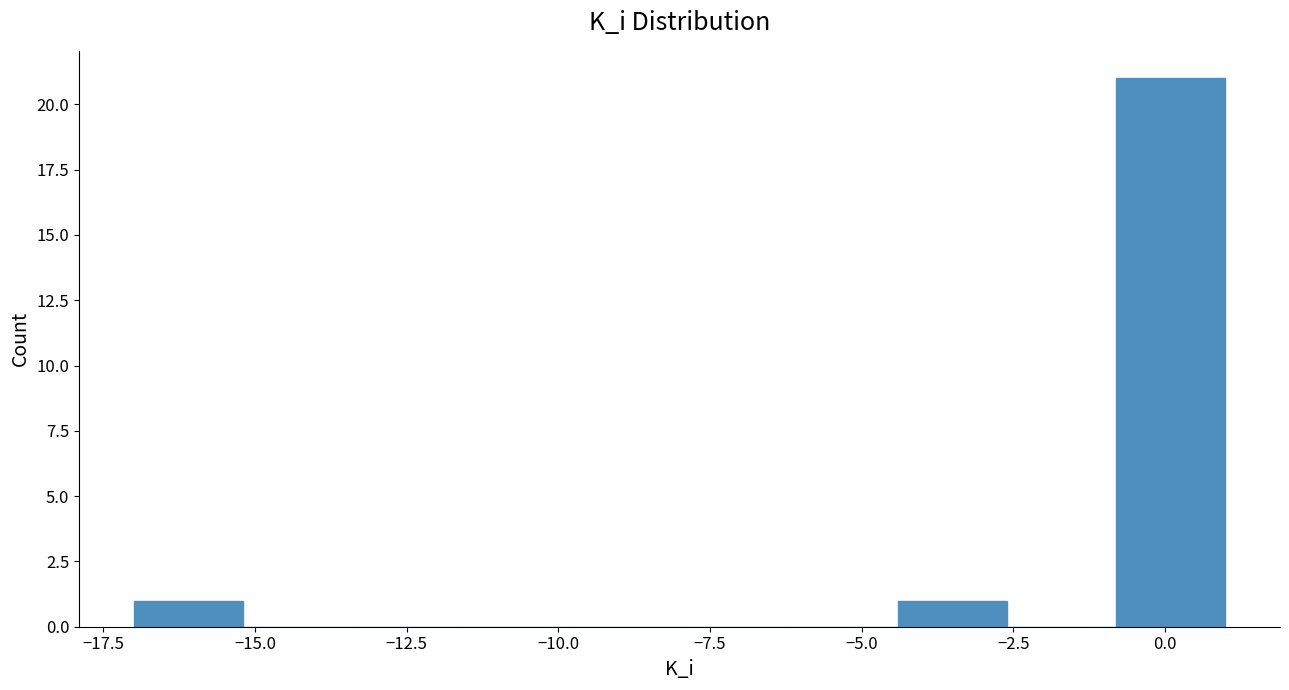

Read against the x-axis, roughly where is the centre of the tallest bar?

0.0